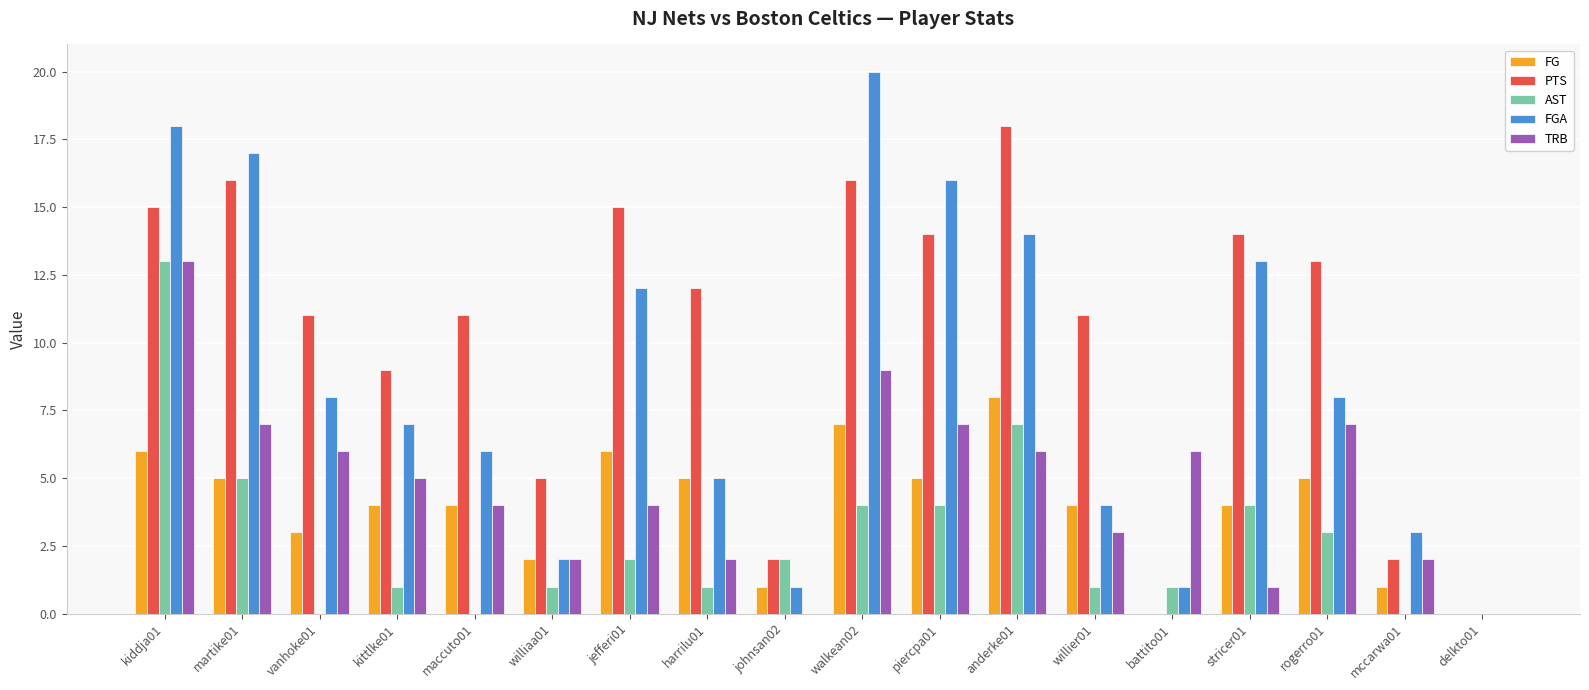

Between williaa01 and walkean02, which series saw the biggest shift?

FGA